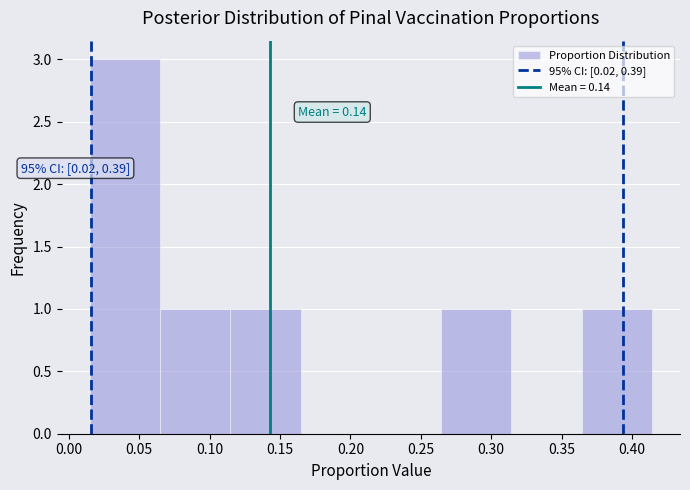

Over which range of the x-axis is the bar tallest?

0.015 to 0.065